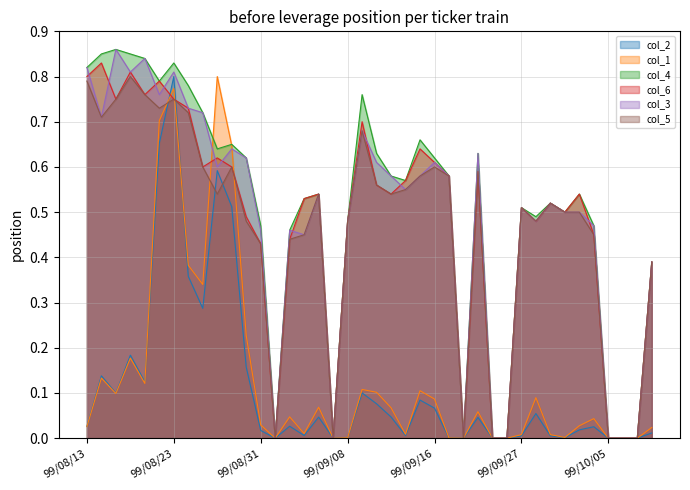

What is the sum of all col_2 values?

4.6